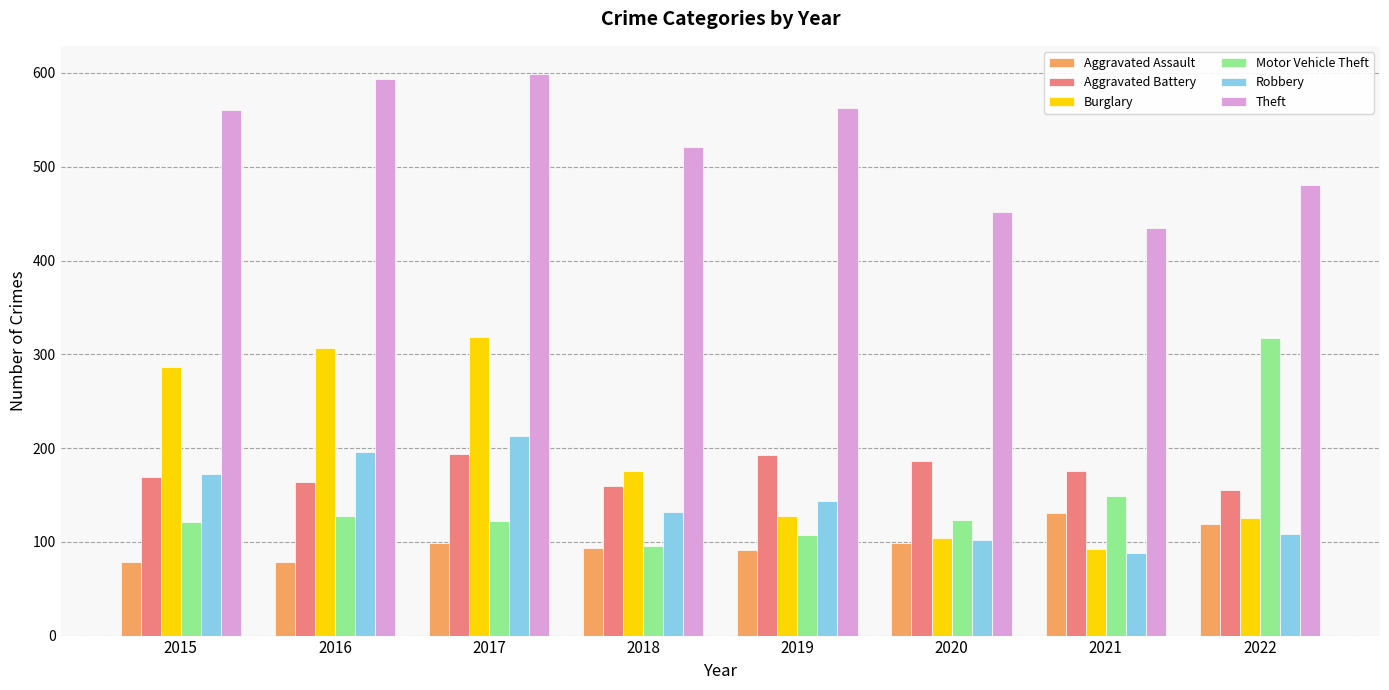

What is the total value across all series at 2020?

1066